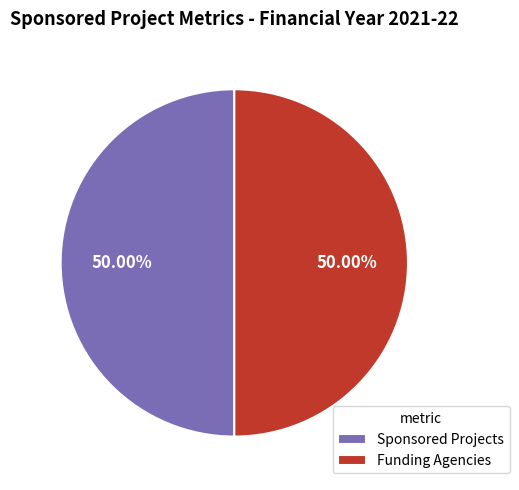

Do Funding Agencies and Sponsored Projects together represent more than half of the pie?

Yes